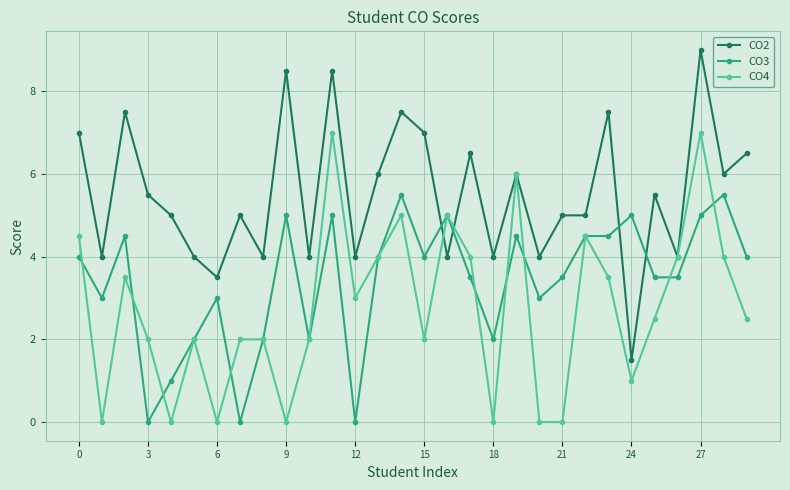

Which series has the largest range (max minus min)?

CO2